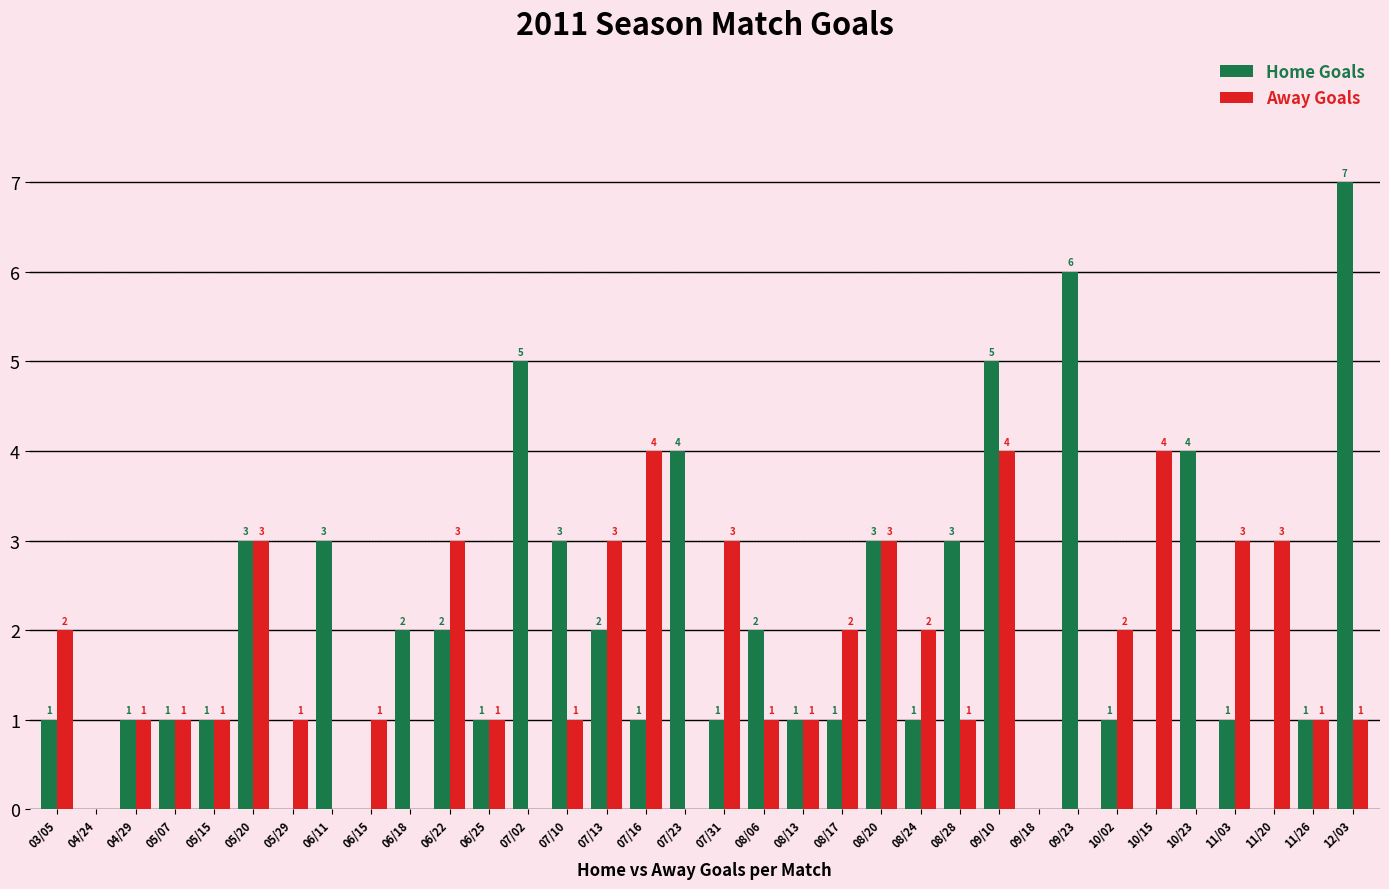

At which category is the sum across all series the highest?

09/10